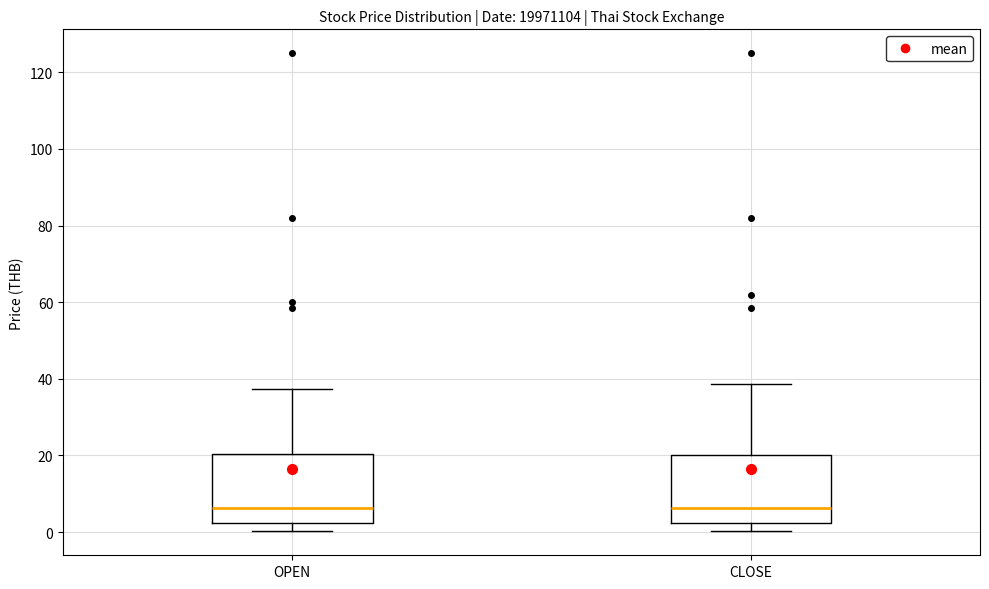

Where is the upper edge of the box for OPEN on the y-axis? The values are not printed on the chart, so give them approximately, as read against the axis.

20